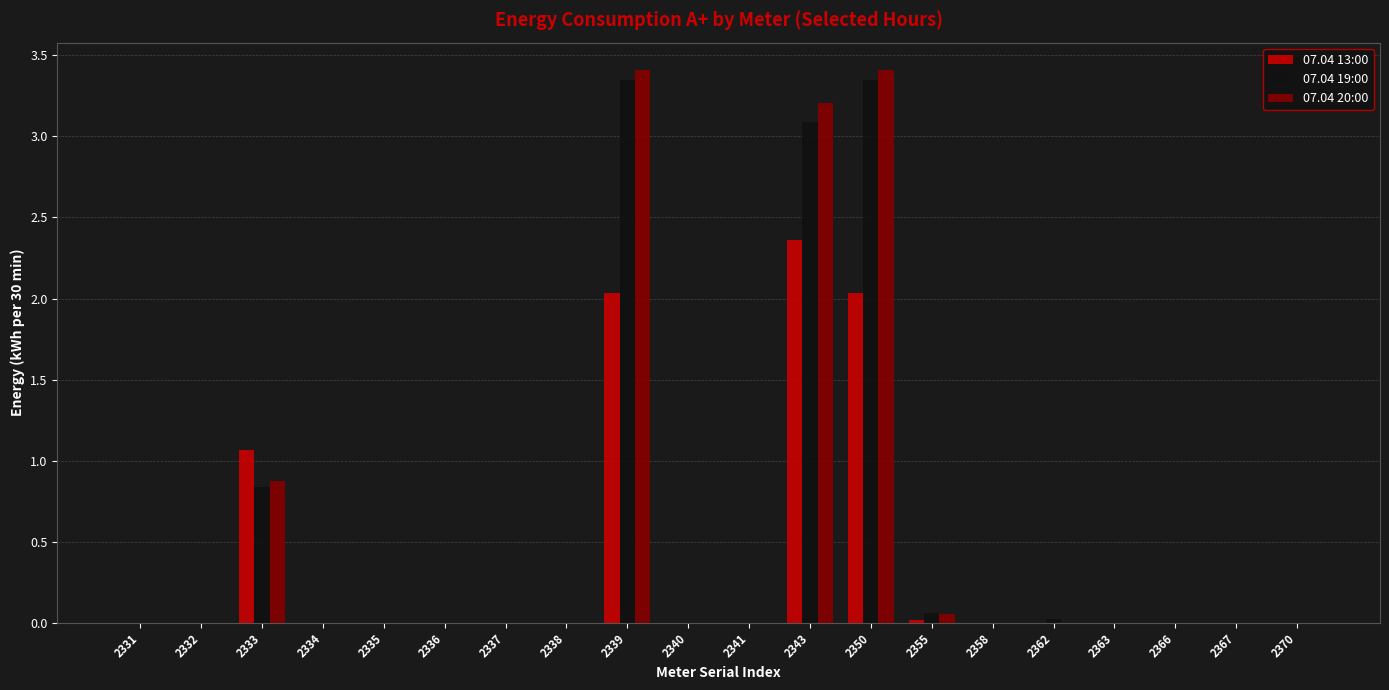

The value of 07.04 19:00 at 2341 is 1.6. True or false?

False